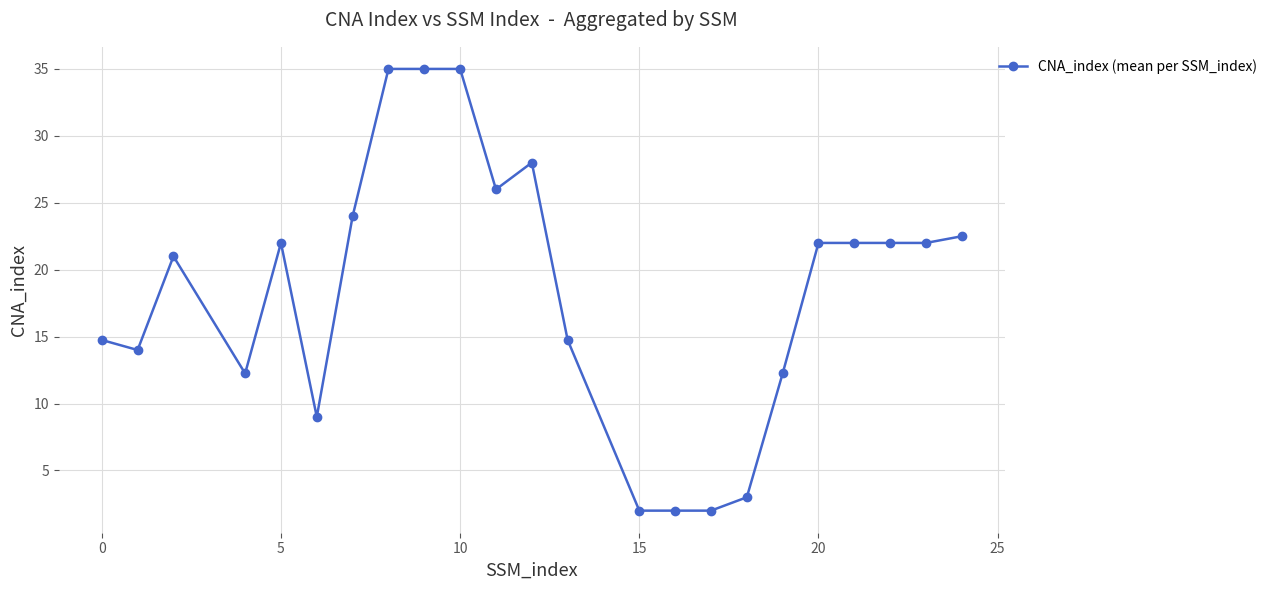

What is the difference between the maximum and minimum values?

33.0